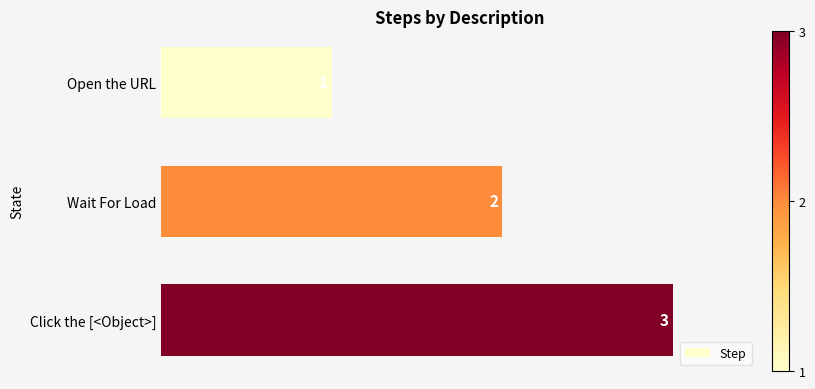

Rank the categories by value from lowest to highest.

Open the URL, Wait For Load, Click the [<Object>]